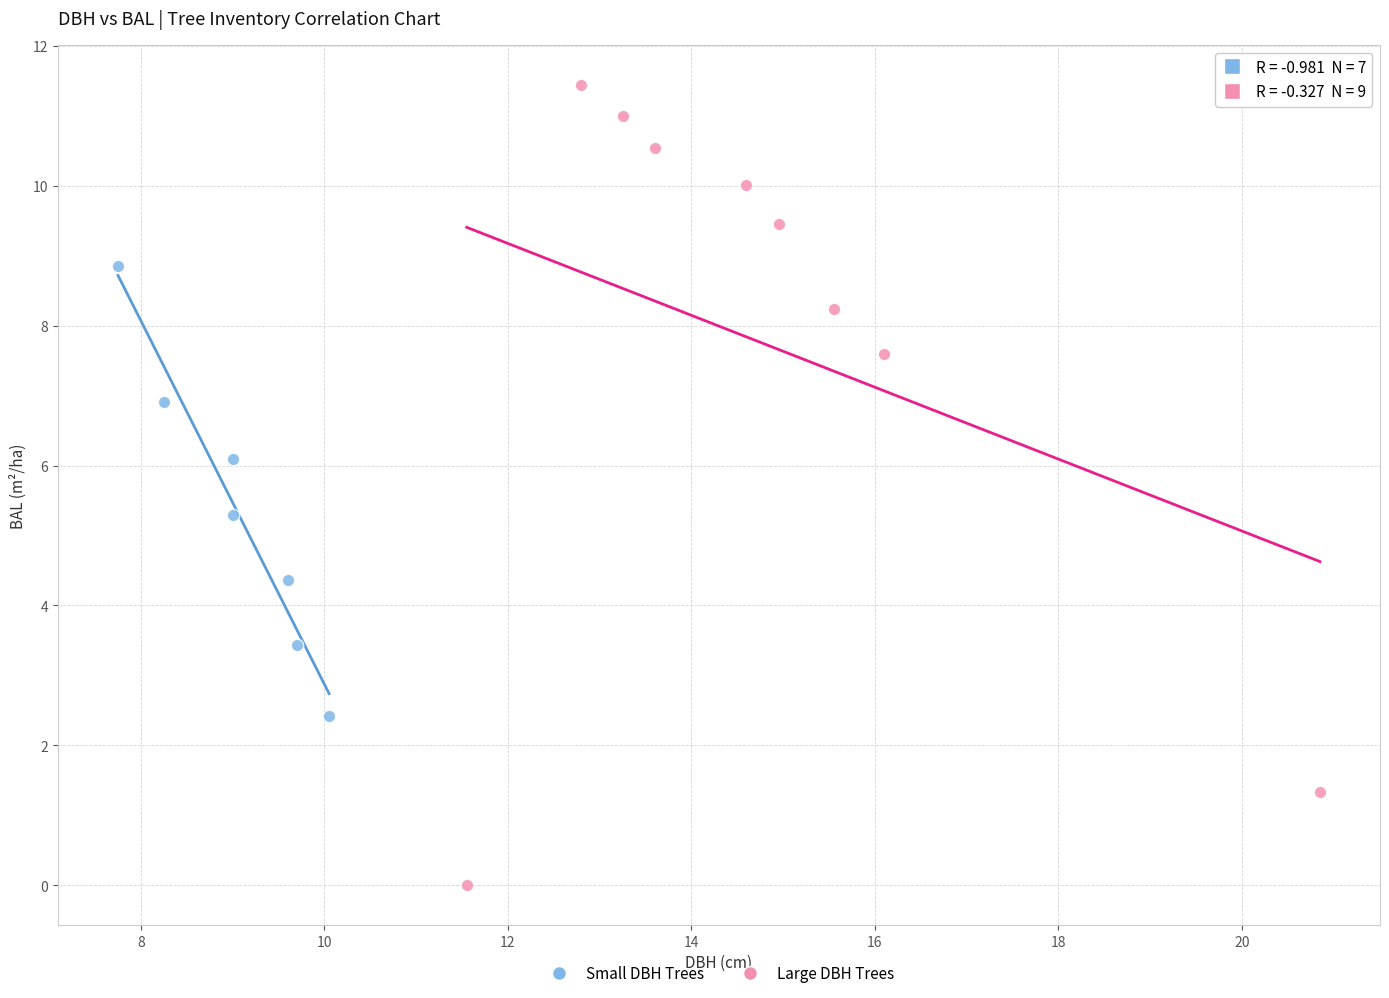

Which series reaches the minimum Y coordinate?

Large DBH Trees